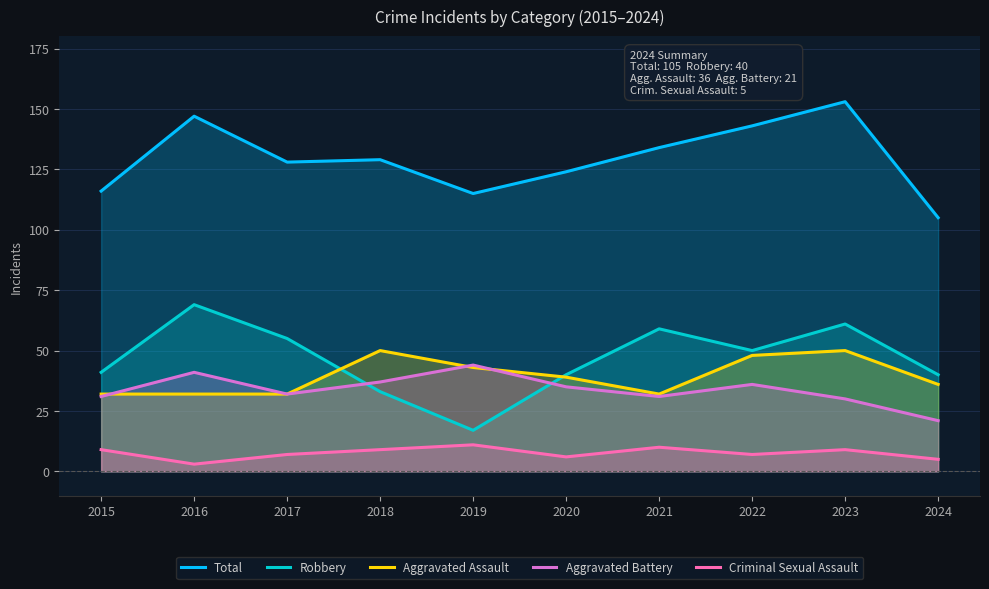

What is the average value of the Criminal Sexual Assault series?

8